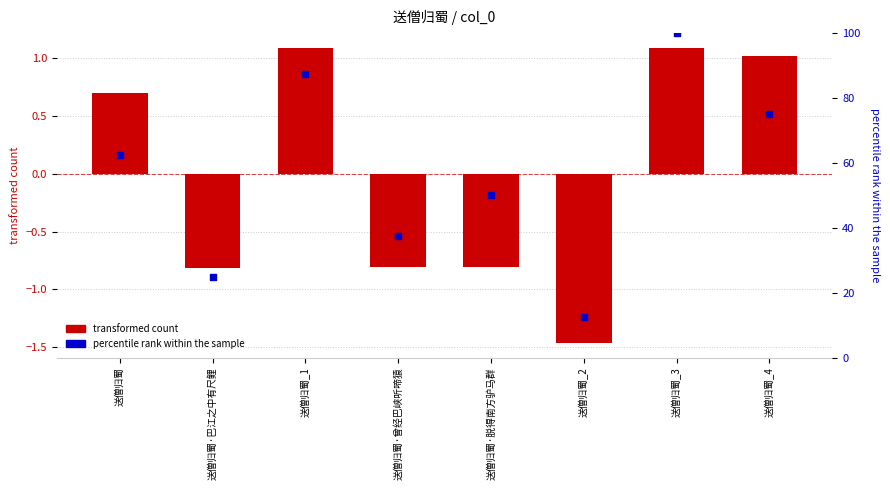

Which series reaches the maximum Y coordinate?

percentile rank within the sample